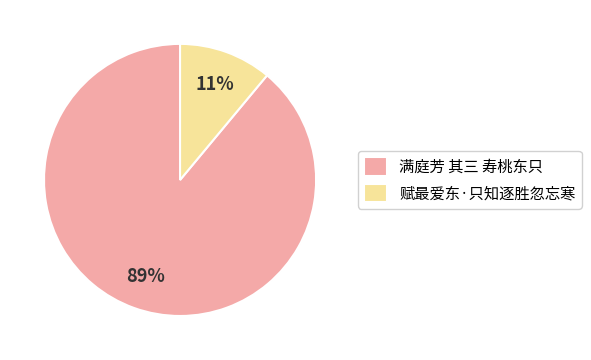

Is it true that 满庭芳 其三 寿桃东只 is 89% of the pie?

True